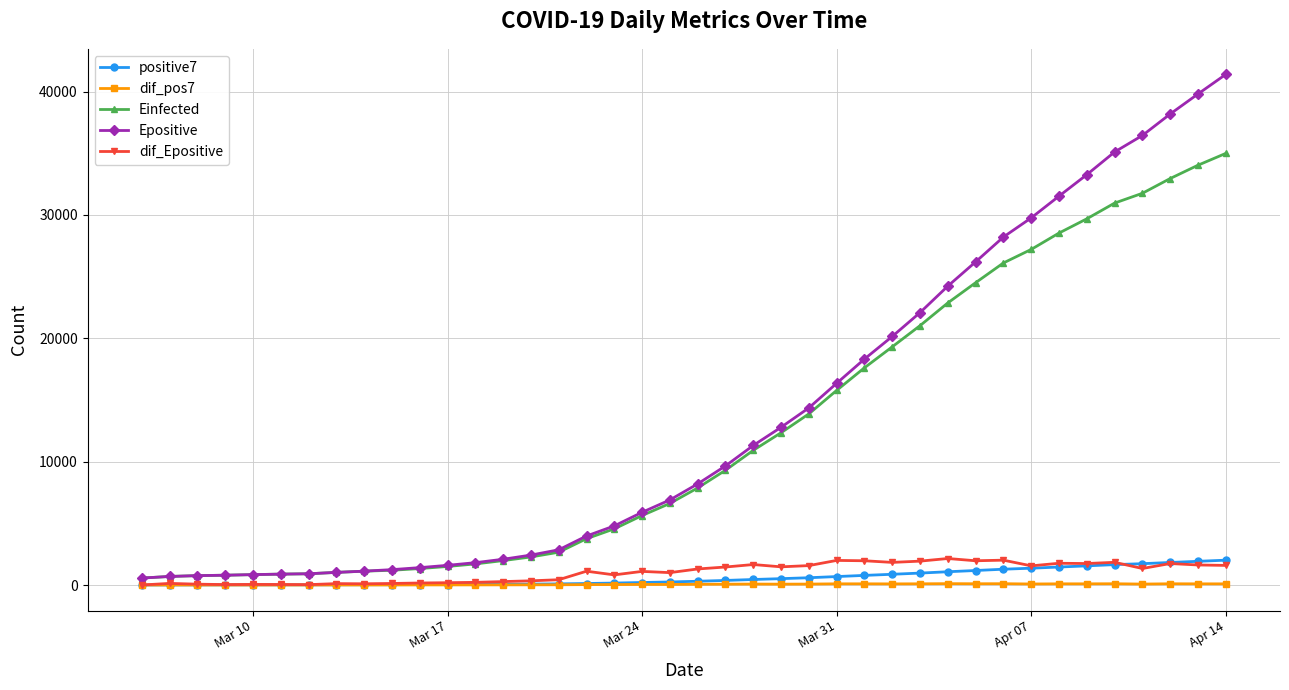

What is the value of the Einfected point at the 35th from the left?

29685.8